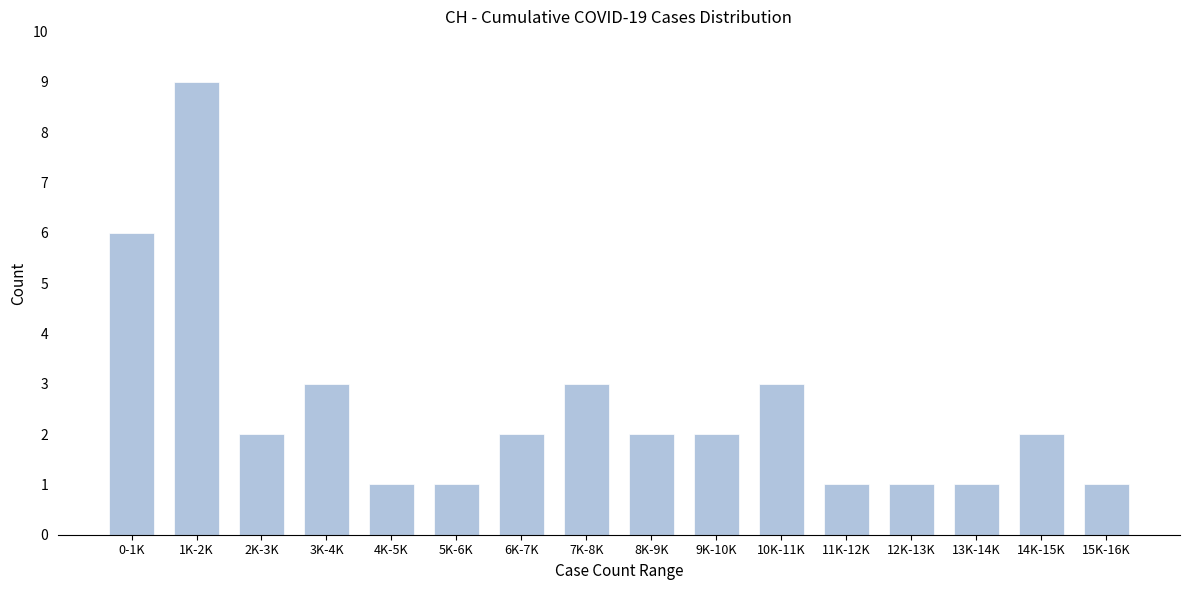

Reading left to right, list all the values displayed in this chart.

0-1K=6	1K-2K=9	2K-3K=2	3K-4K=3	4K-5K=1	5K-6K=1	6K-7K=2	7K-8K=3	8K-9K=2	9K-10K=2	10K-11K=3	11K-12K=1	12K-13K=1	13K-14K=1	14K-15K=2	15K-16K=1